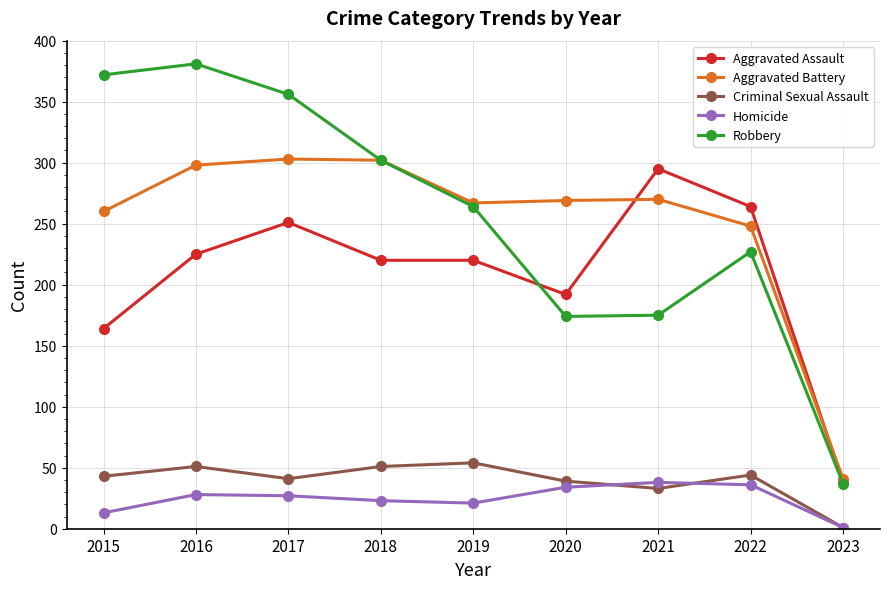

List the series in order of their peak value, lowest first.

Homicide, Criminal Sexual Assault, Aggravated Assault, Aggravated Battery, Robbery